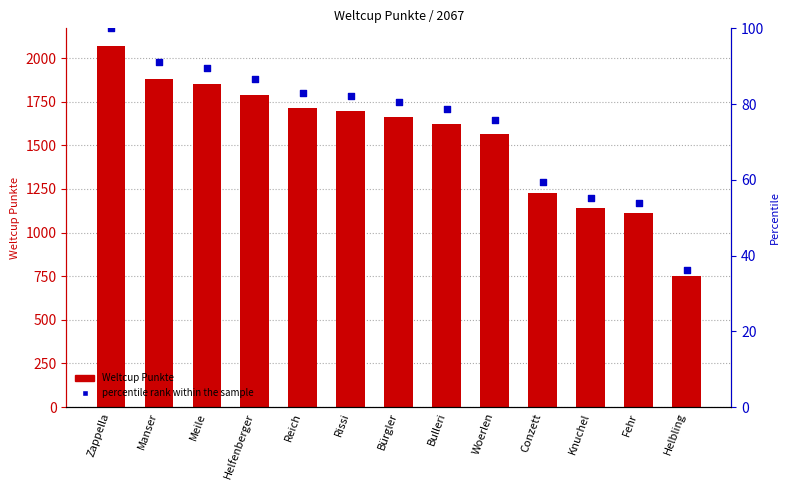

Which series reaches the minimum Y coordinate?

percentile rank within the sample